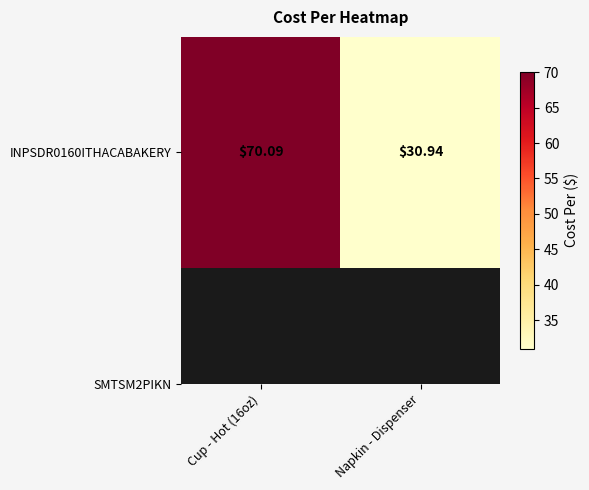

What is the maximum value shown in the chart?

70.1